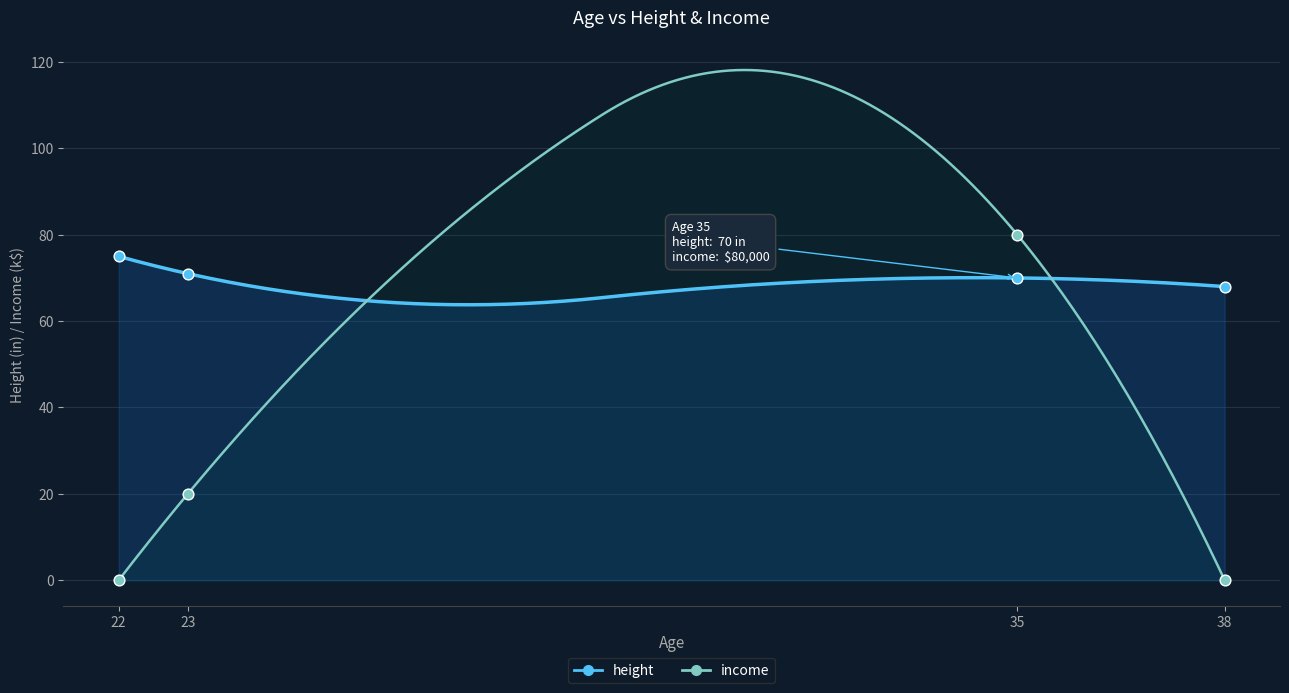

Is the value of income at 23 greater than the value of height at 38?

No